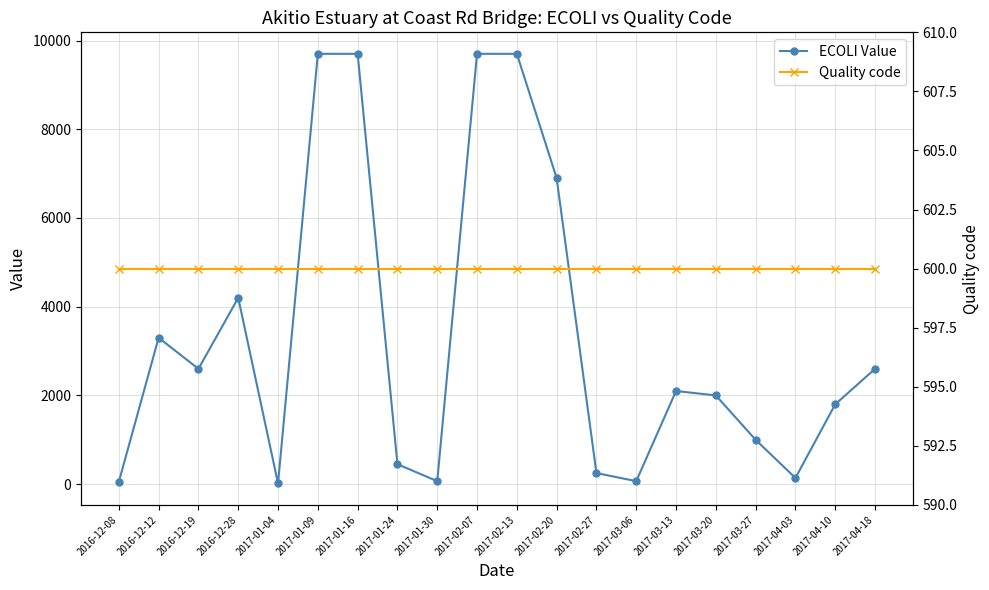

Reading right to left, list all the values displayed in this chart.

ECOLI Value: 2017-04-18=2600	2017-04-10=1800	2017-04-03=140	2017-03-27=1000	2017-03-20=2000	2017-03-13=2100	2017-03-06=68	2017-02-27=250	2017-02-20=6900	2017-02-13=9700	2017-02-07=9700	2017-01-30=68	2017-01-24=450	2017-01-16=9700	2017-01-09=9700	2017-01-04=16	2016-12-28=4200	2016-12-19=2600	2016-12-12=3300	2016-12-08=54
Quality code: 2017-04-18=600	2017-04-10=600	2017-04-03=600	2017-03-27=600	2017-03-20=600	2017-03-13=600	2017-03-06=600	2017-02-27=600	2017-02-20=600	2017-02-13=600	2017-02-07=600	2017-01-30=600	2017-01-24=600	2017-01-16=600	2017-01-09=600	2017-01-04=600	2016-12-28=600	2016-12-19=600	2016-12-12=600	2016-12-08=600